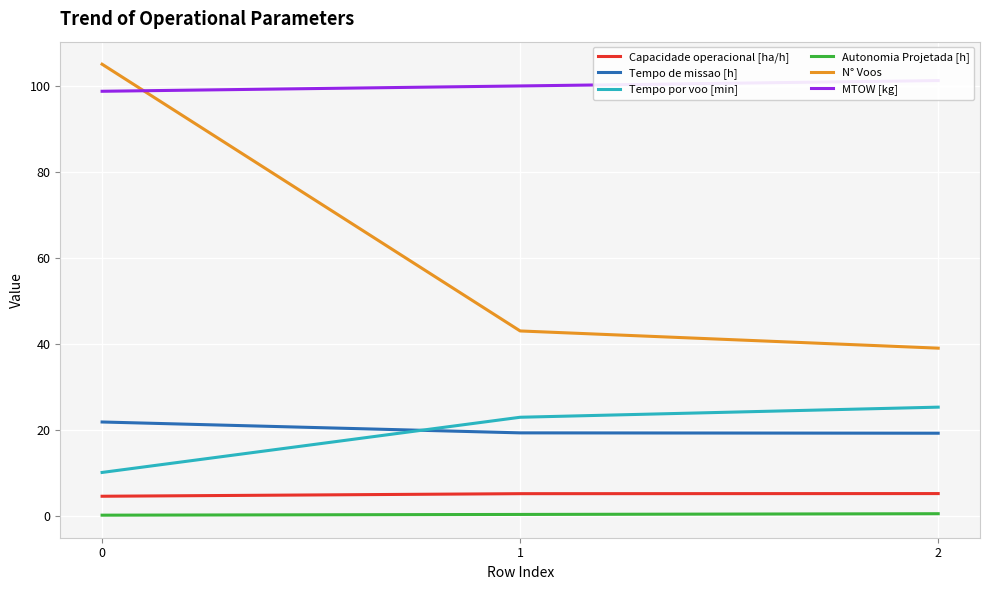

What is the average value of the Capacidade operacional [ha/h] series?

5.0